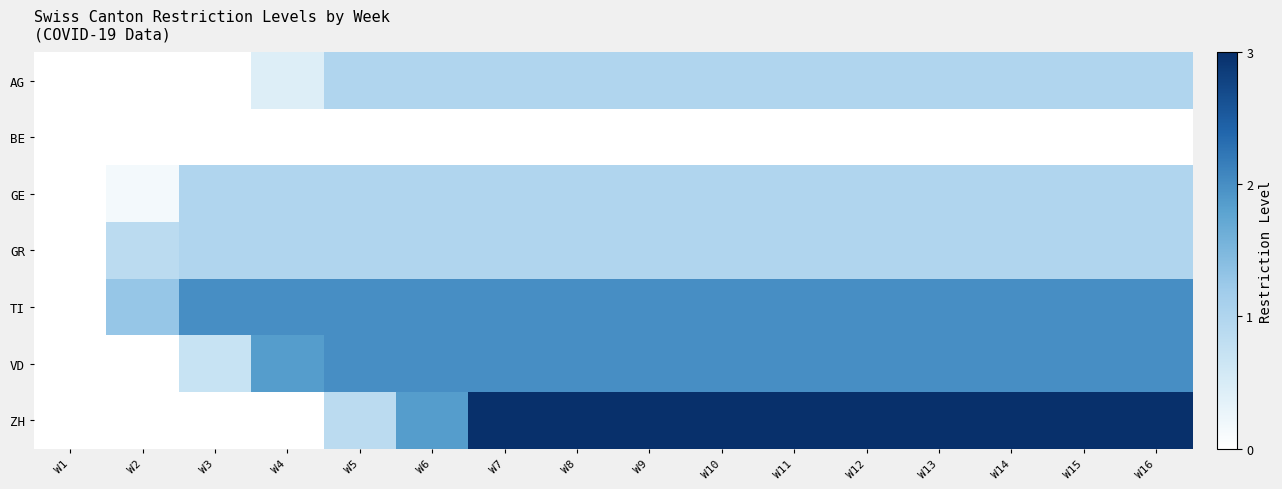

Which label corresponds to the largest value in the chart?

W7